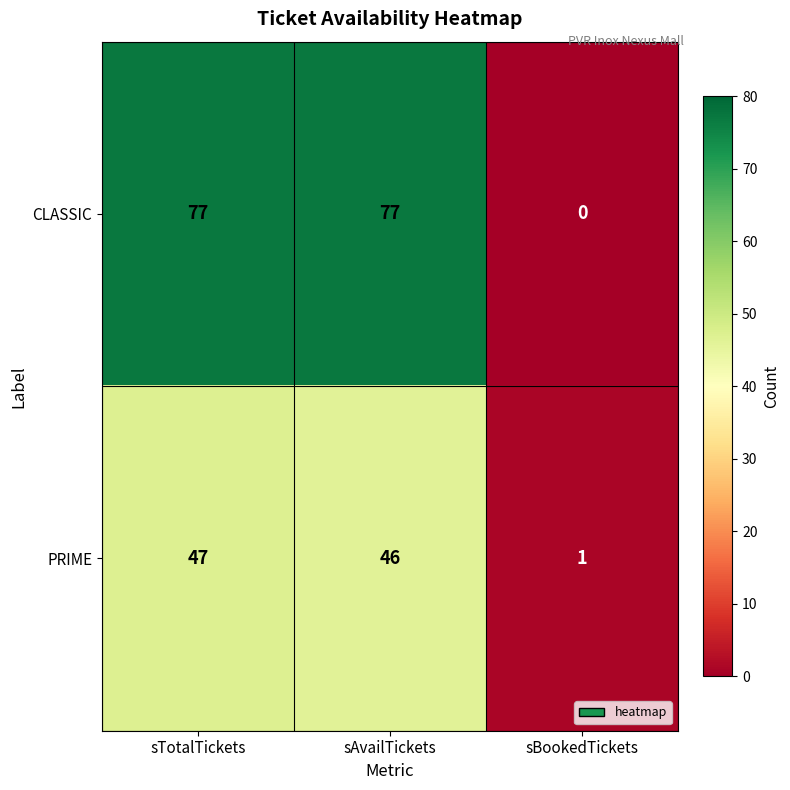

Reading right to left, extract all data points from this chart.

CLASSIC: 0	77	77
PRIME: 1	46	47